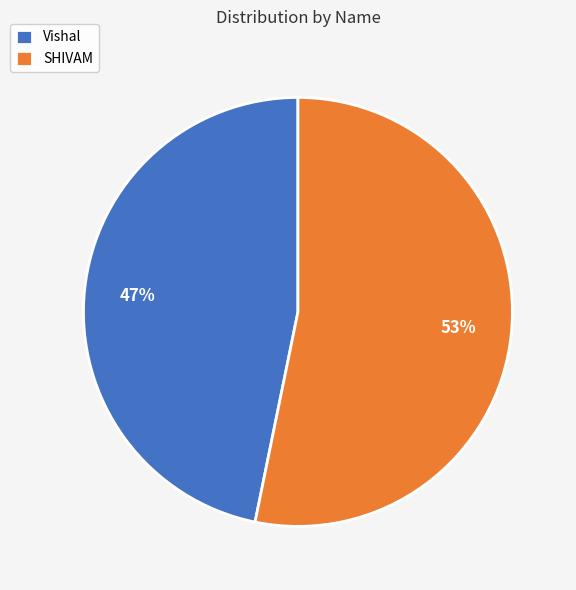

Count the number of slices in the pie.

2